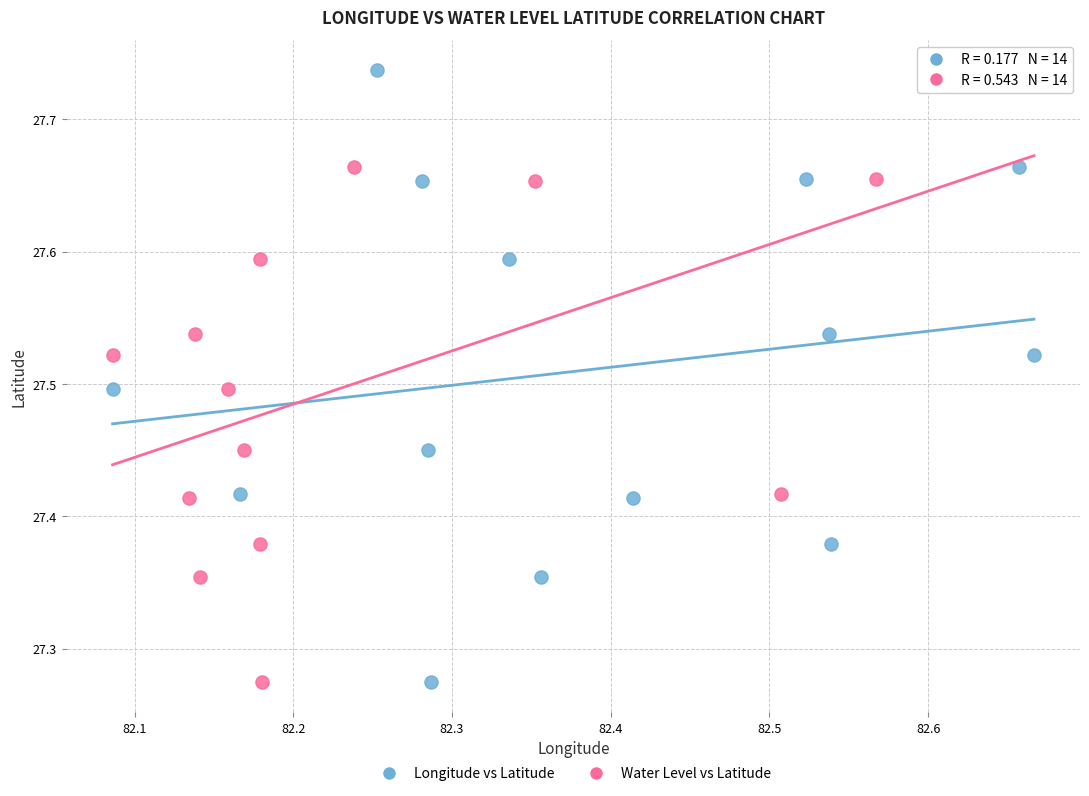

What are all the series names shown in the legend?

Longitude vs Latitude, Water Level vs Latitude